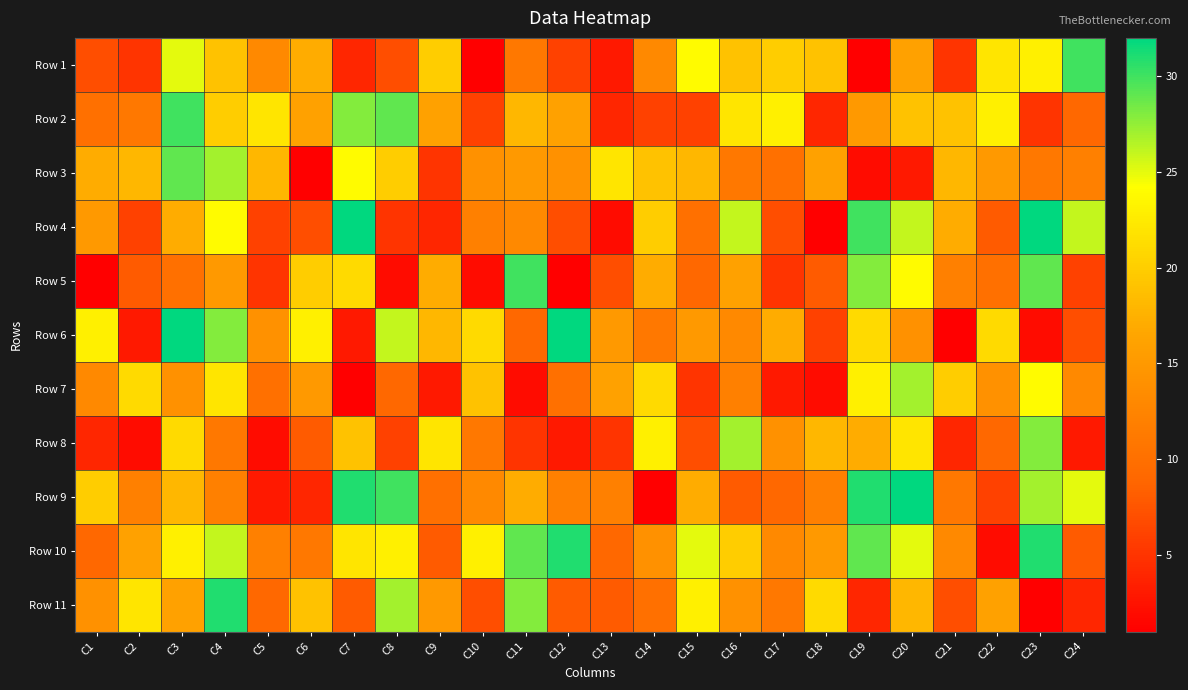

Rank the series at C5 from highest to lowest value.

Row 2, Row 3, Row 6, Row 1, Row 10, Row 7, Row 11, Row 4, Row 5, Row 9, Row 8